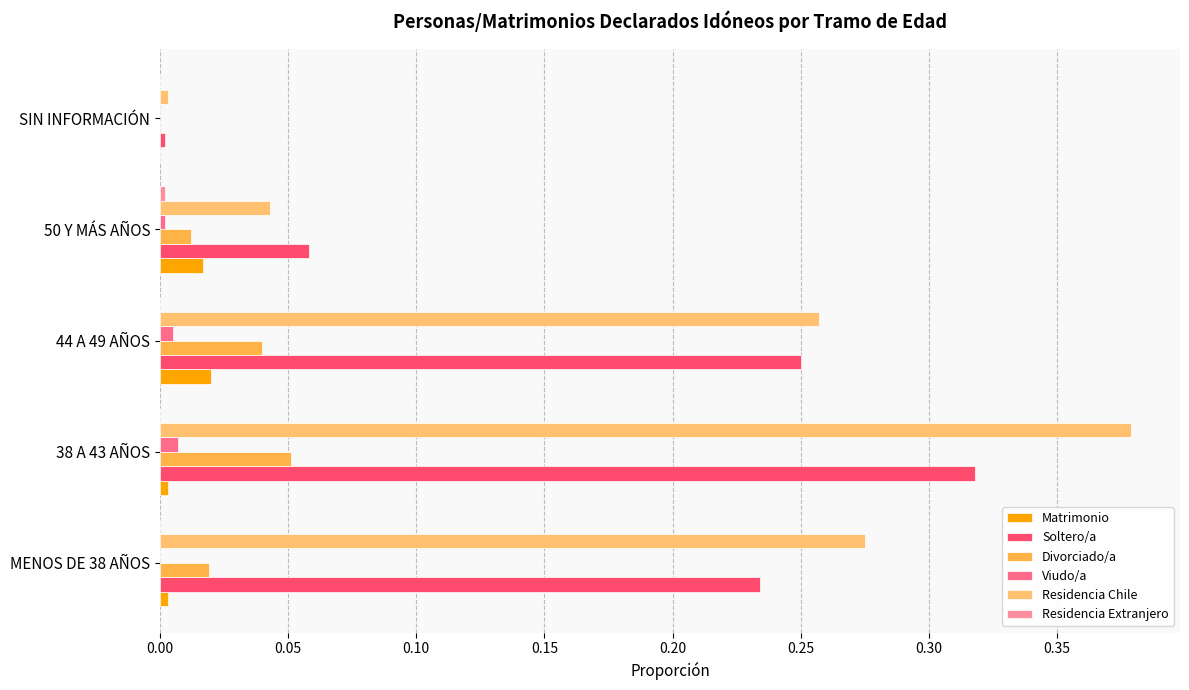

Which series changed the most between MENOS DE 38 AÑOS and 50 Y MÁS AÑOS?

Residencia Chile